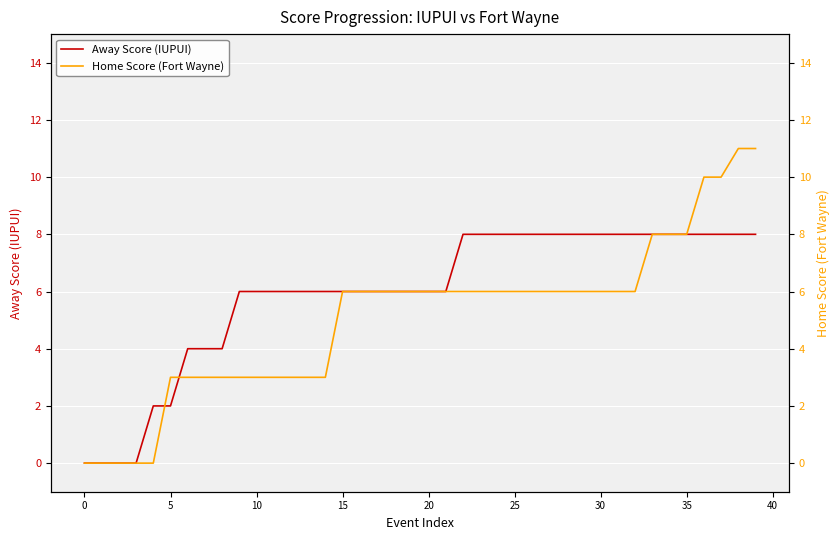

Count the number of categories in the chart.

40